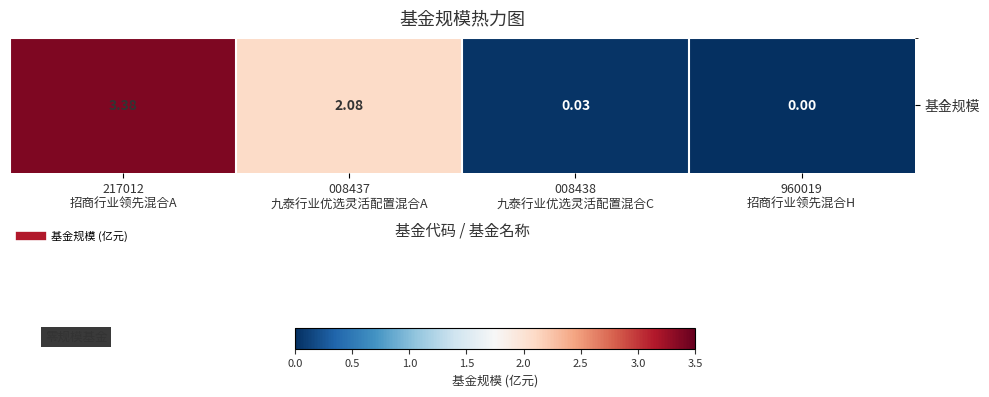

Read the value at 217012
招商行业领先混合A.

3.4